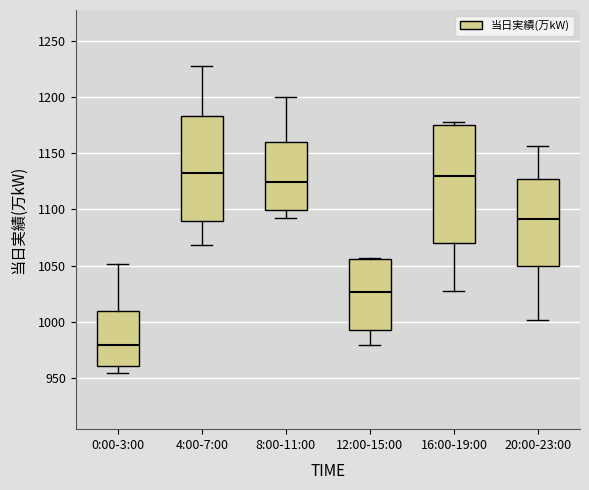

Which box is the tallest, from its lower edge to its upper edge?

16:00-19:00